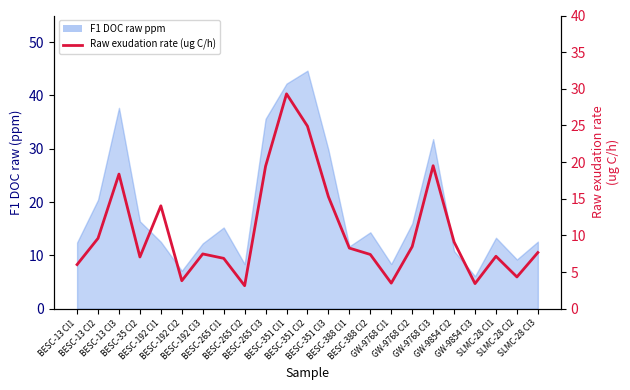

Reading left to right, what are all the values shown in this chart?

6.0	9.6	18.4	7.1	14.0	3.8	7.5	6.9	3.1	19.4	29.3	24.9	15.3	8.3	7.4	3.5	8.5	19.5	9.1	3.4	7.1	4.3	7.7